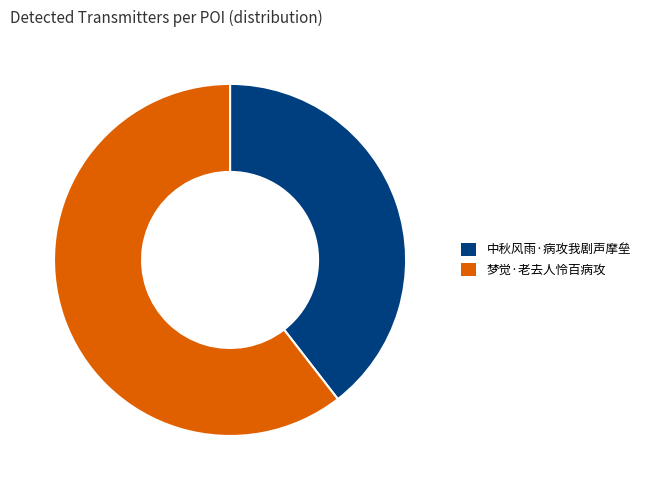

True or false: 中秋风雨·病攻我剧声摩垒 accounts for 40% of the total.

True